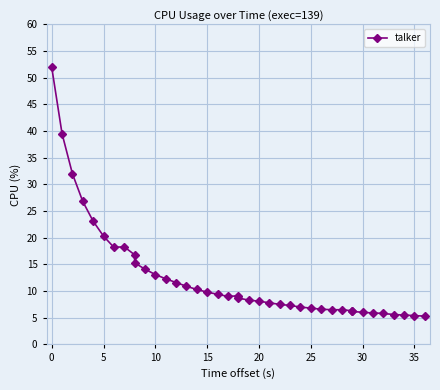

The chart shows a value of 3.0 at 39. True or false?

False